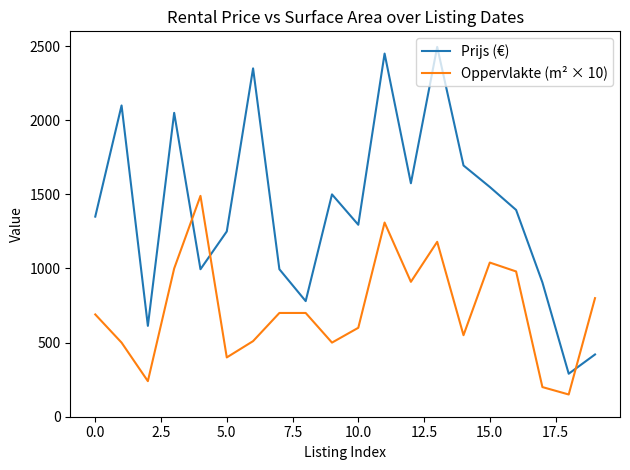

After their last crossing, which series has the higher values: Oppervlakte (m² × 10) or Prijs (€)?

Oppervlakte (m² × 10)